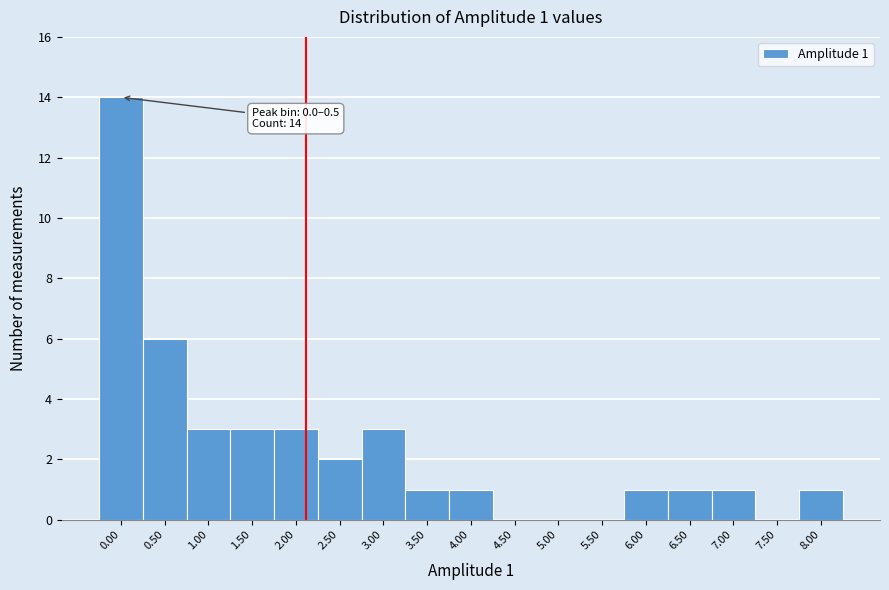

Reading left to right, transcribe all the data shown in this chart.

0.00=14	0.50=6	1.00=3	1.50=3	2.00=3	2.50=2	3.00=3	3.50=1	4.00=1	4.50=0	5.00=0	5.50=0	6.00=1	6.50=1	7.00=1	7.50=0	8.00=1